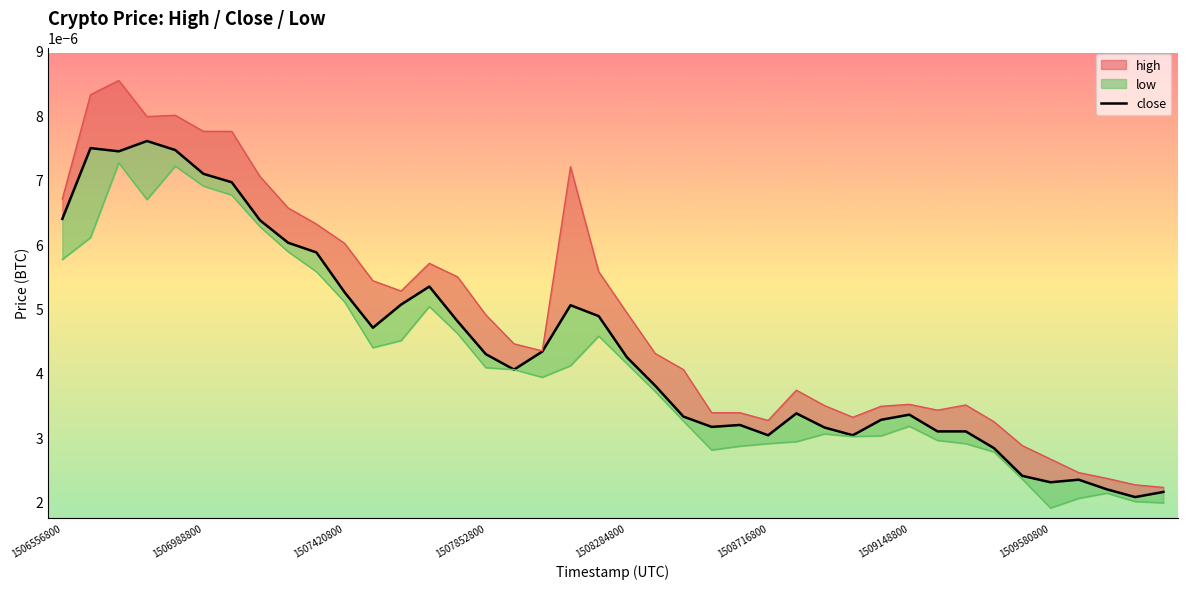

Count the values in the range 0 to 1.

40